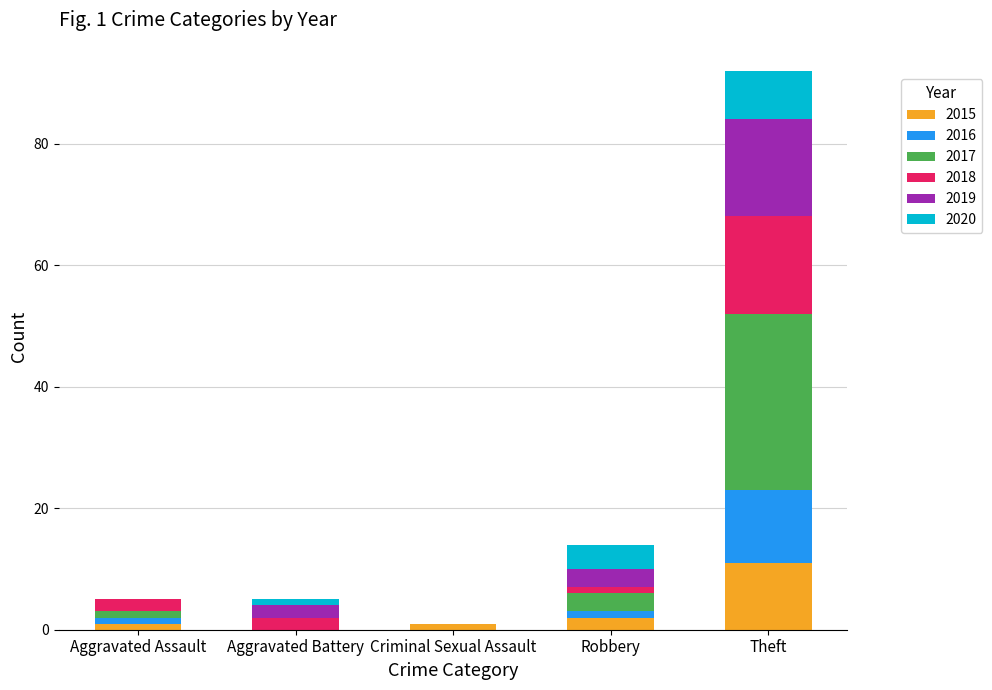

Are the bars grouped side by side (vs. stacked)?

No